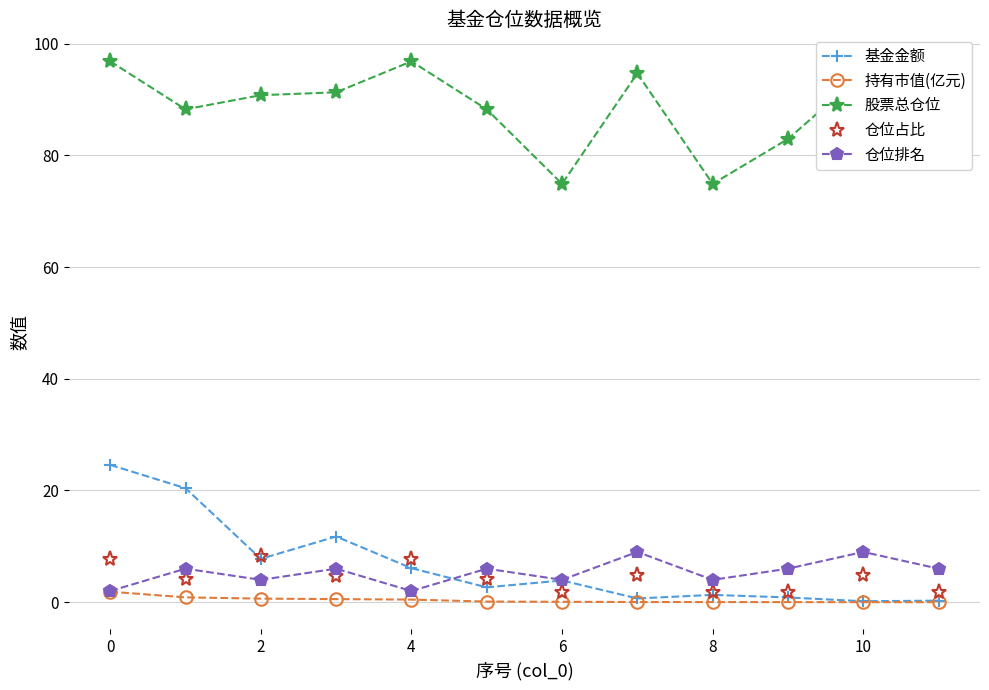

What is the value of the 仓位排名 point at the 10th from the left?

6.0